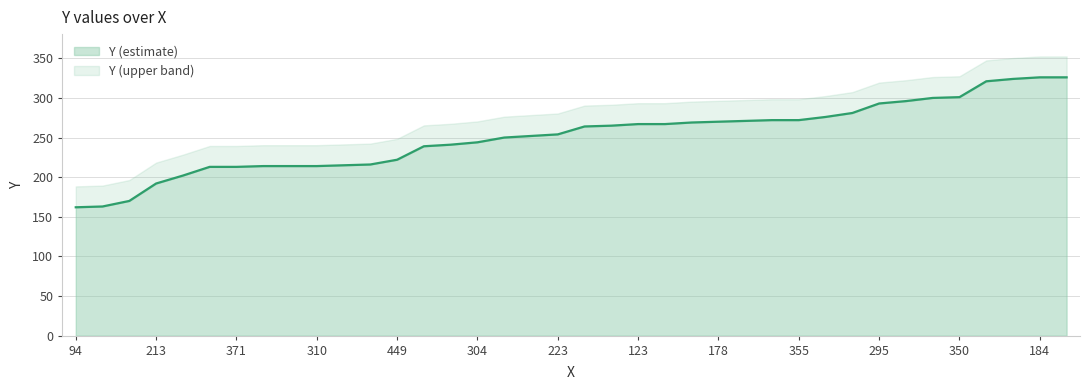

The value at 311 is 321. True or false?

True